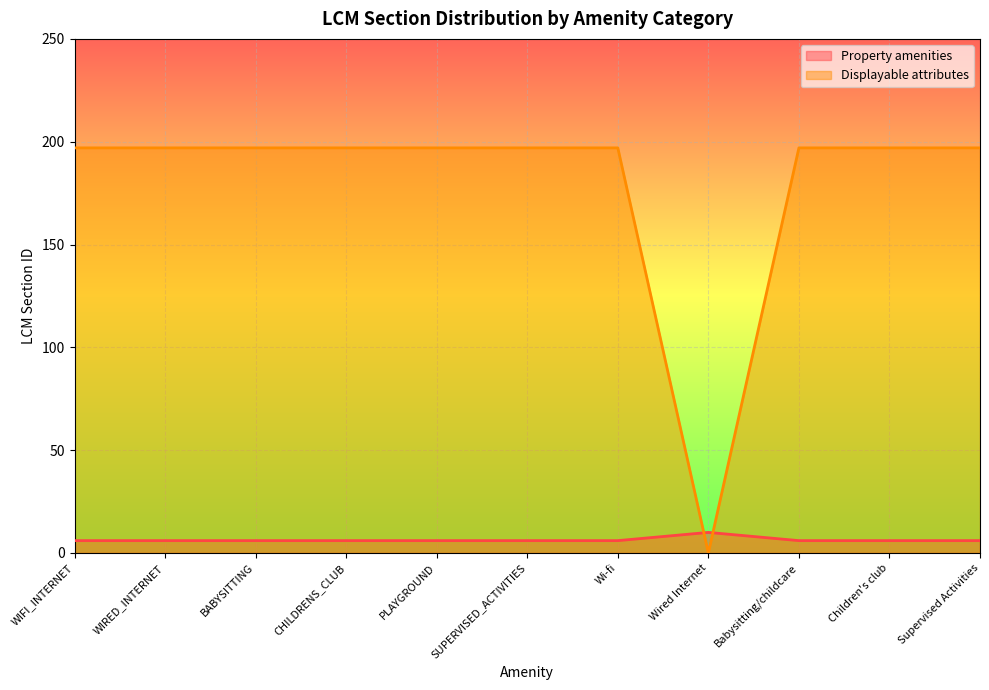

What is the total value across all series at Wi-fi?

203